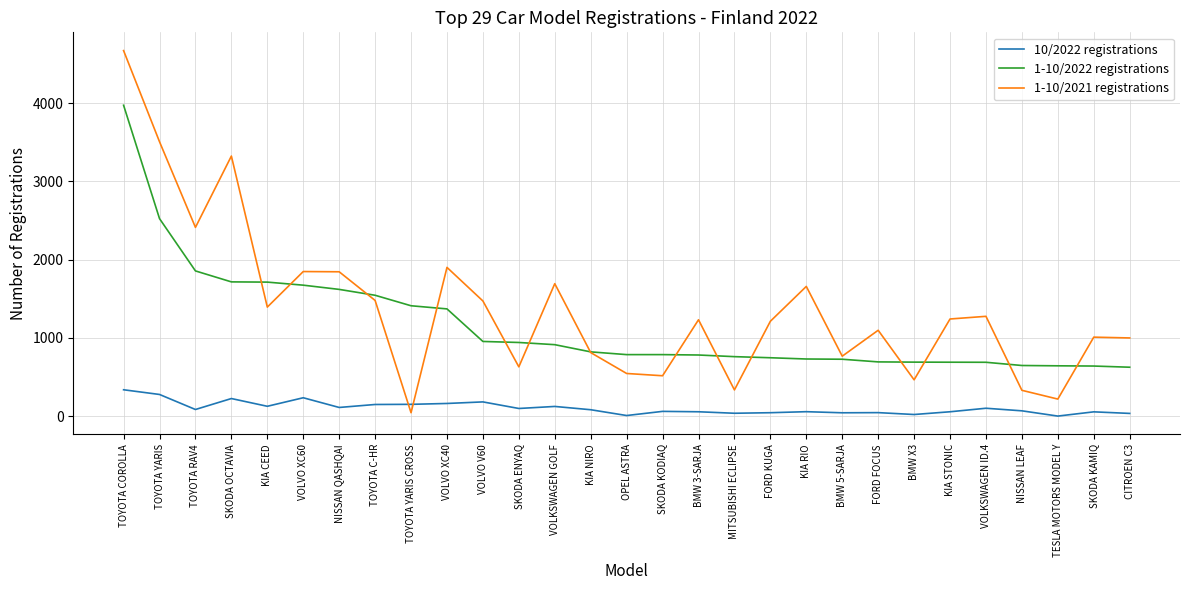

Which series has the largest total across all categories?

1-10/2021 registrations